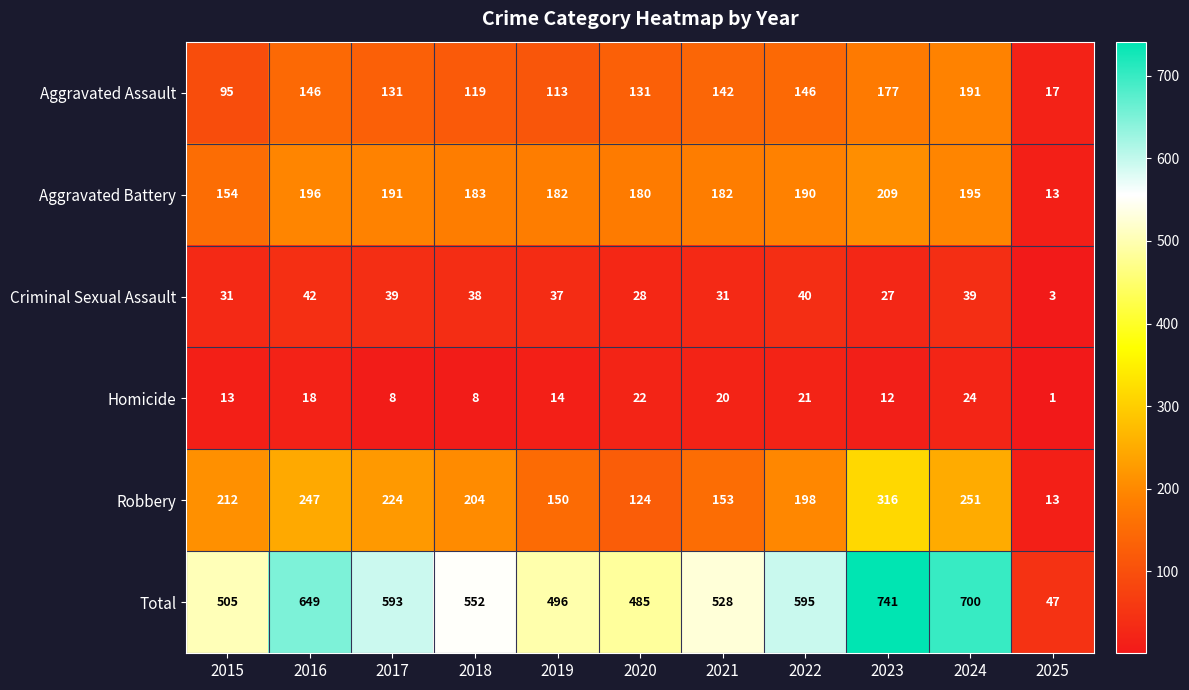

How many series are shown in this chart?

6